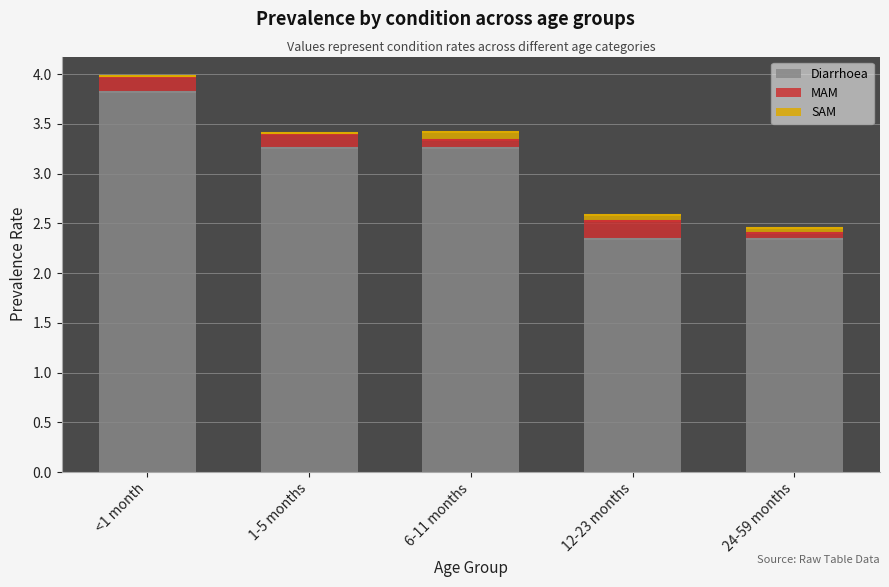

Where does the Diarrhoea series first go above 3?

<1 month